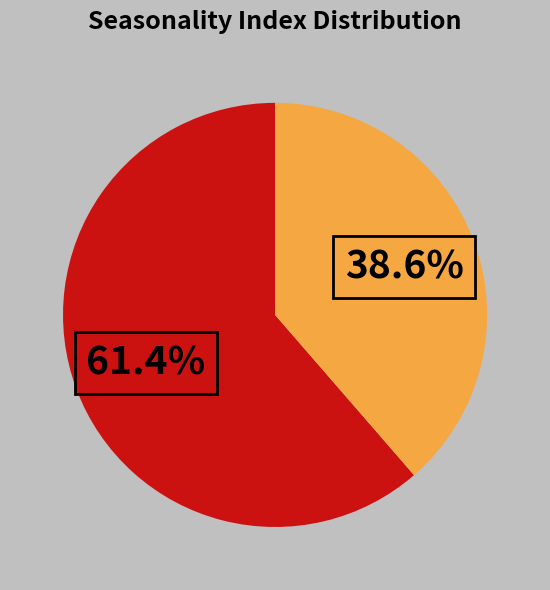

Is there any slice that represents more than half of the pie?

Yes